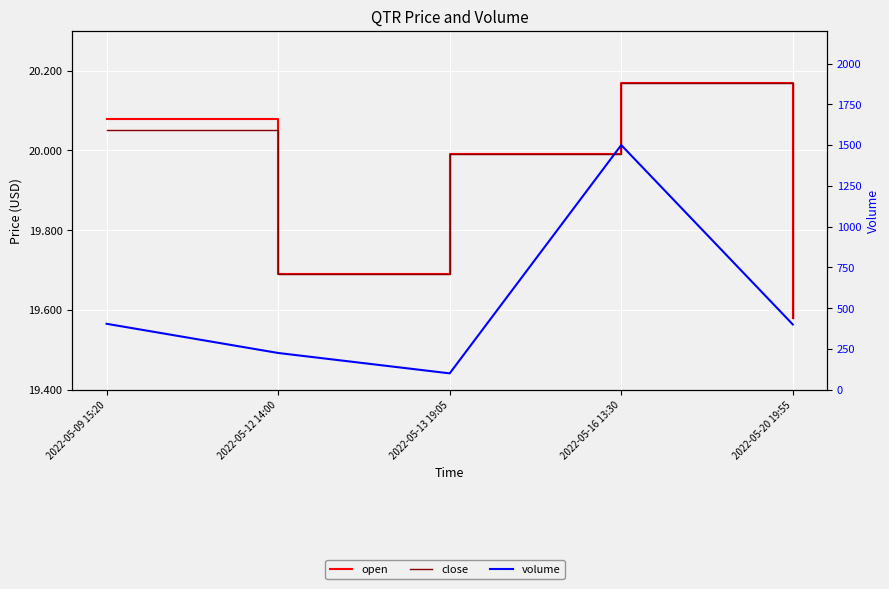

What is the sum of the close values at 2022-05-16 13:30 and 2022-05-09 15:20?

40.2